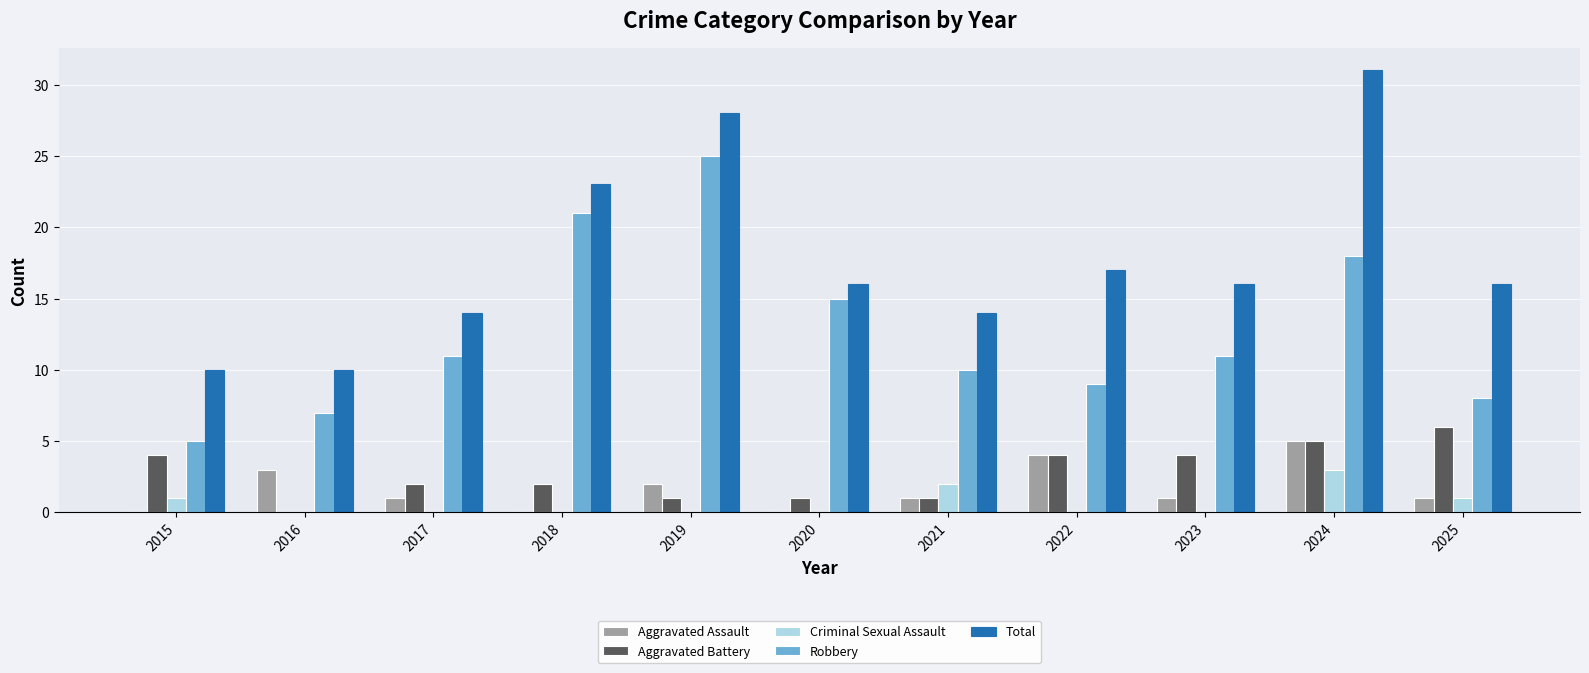

Is it true that Robbery equals 7 at 2024?

False